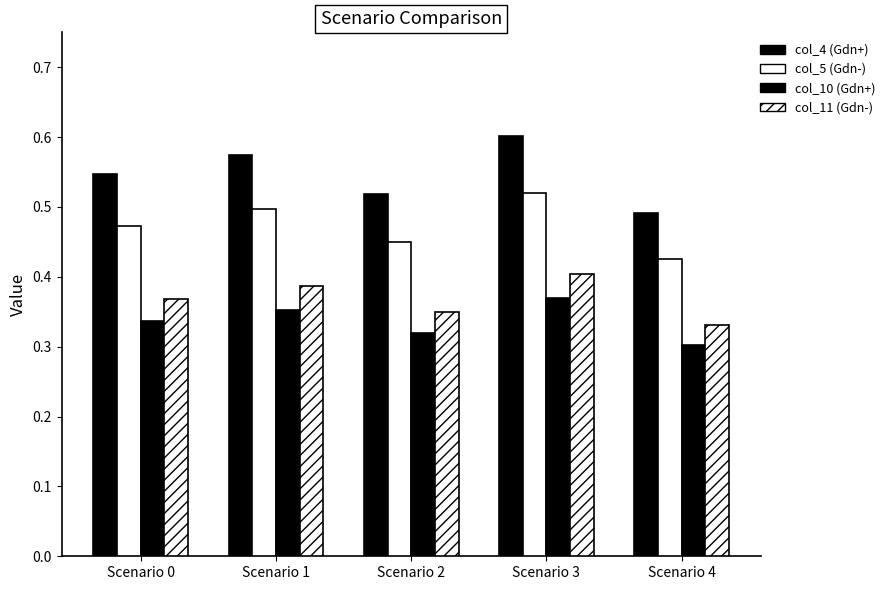

How many categories are shown in the chart?

5